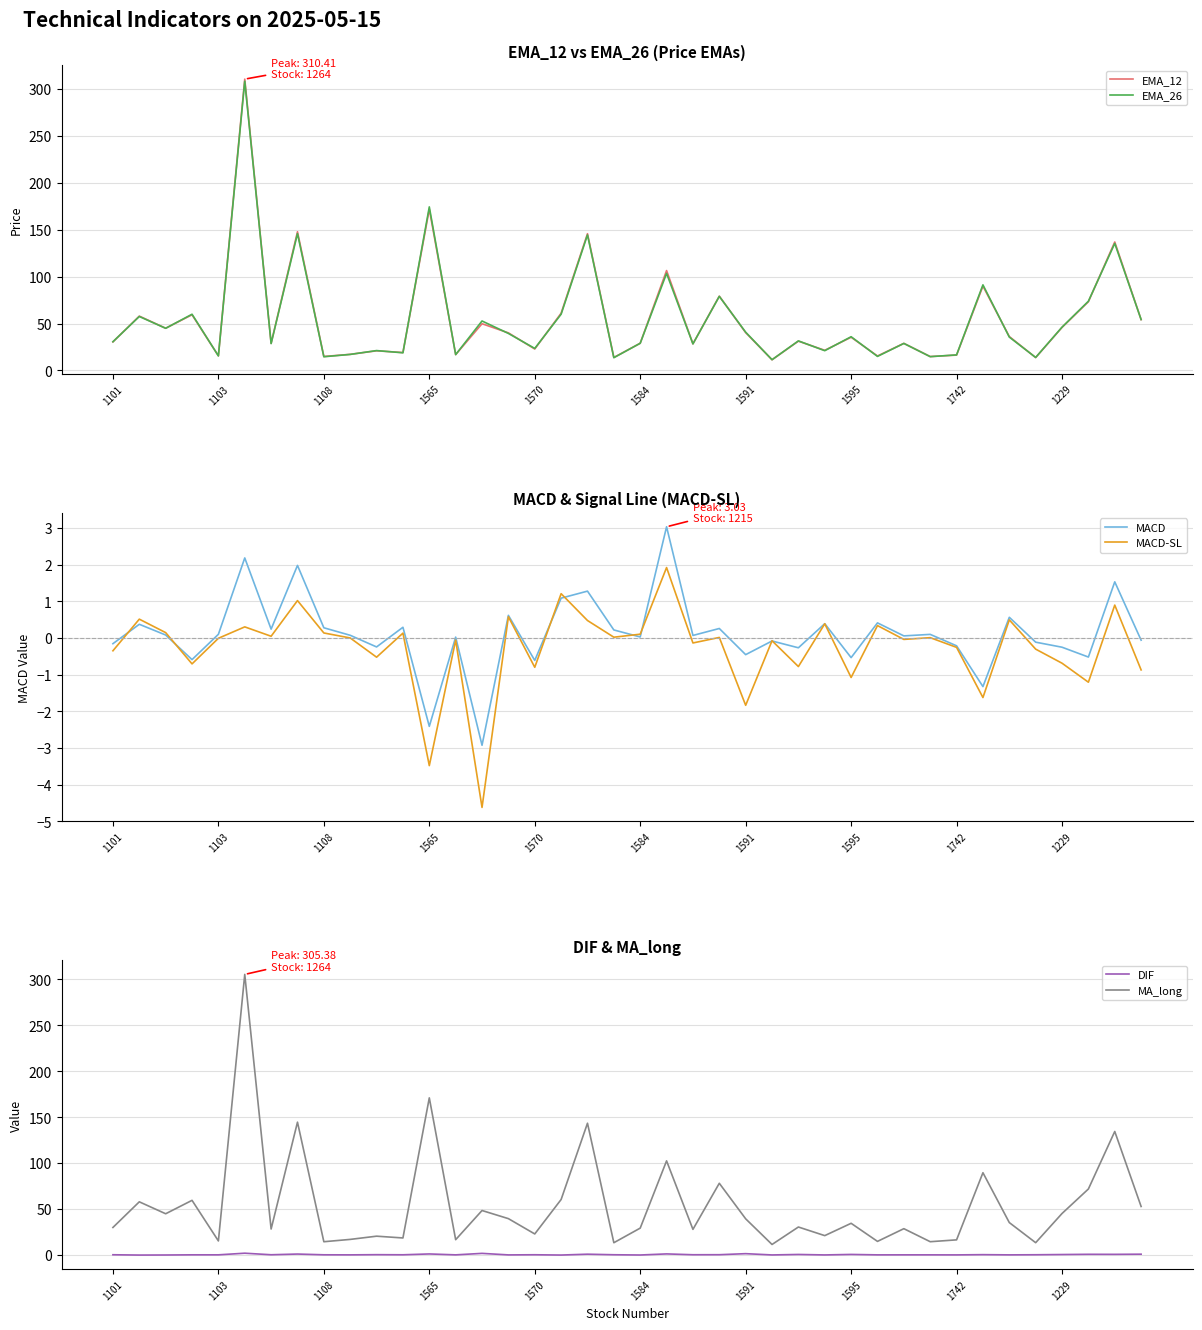

The MACD series shows 0.0 at 1108. True or false?

False